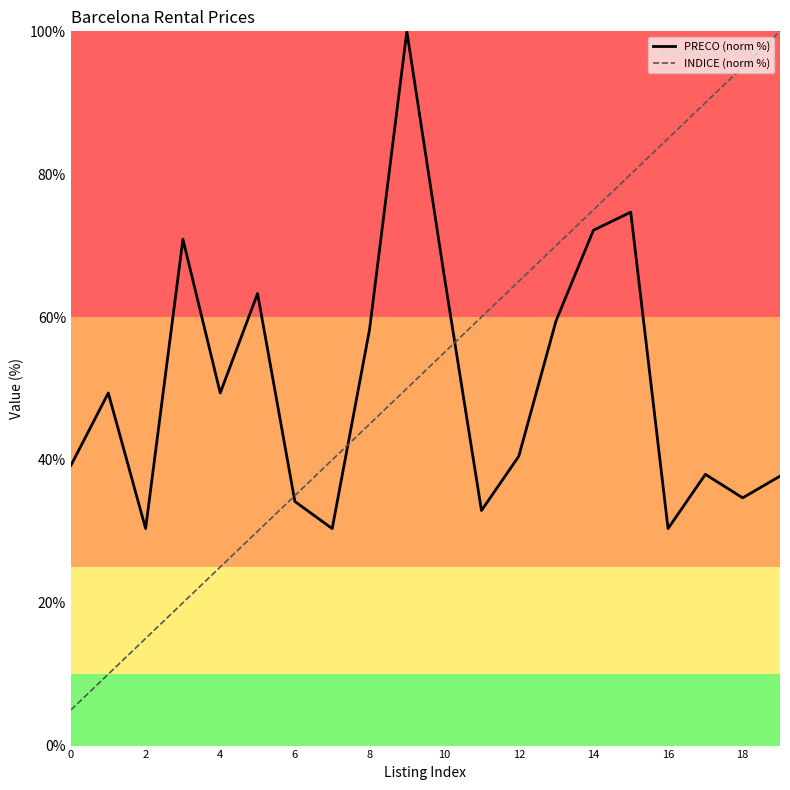

List the series in order of their overall mean, lowest first.

PRECO (norm %), INDICE (norm %)